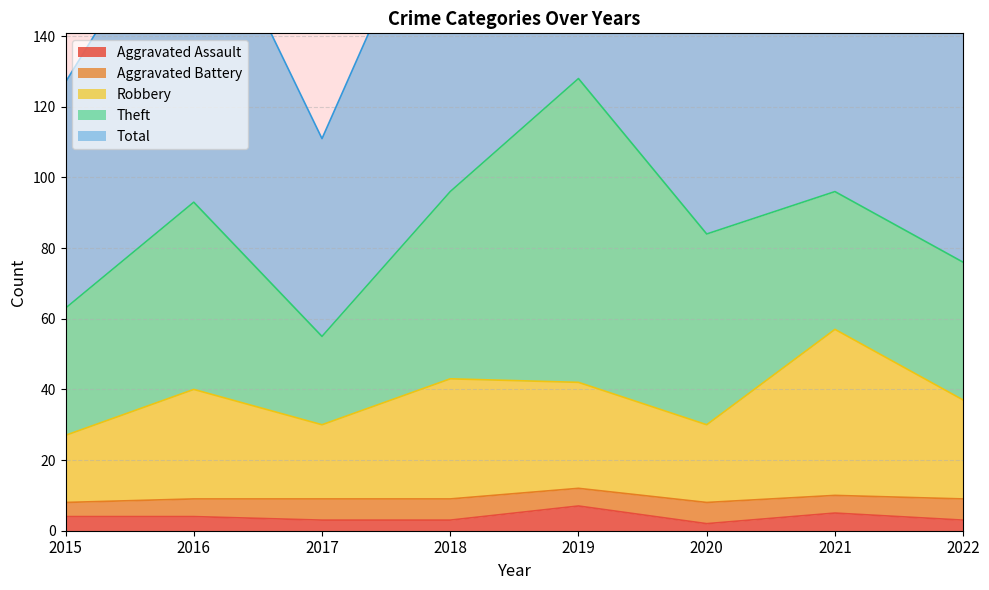

At which label is Aggravated Assault closest to 4?

2015